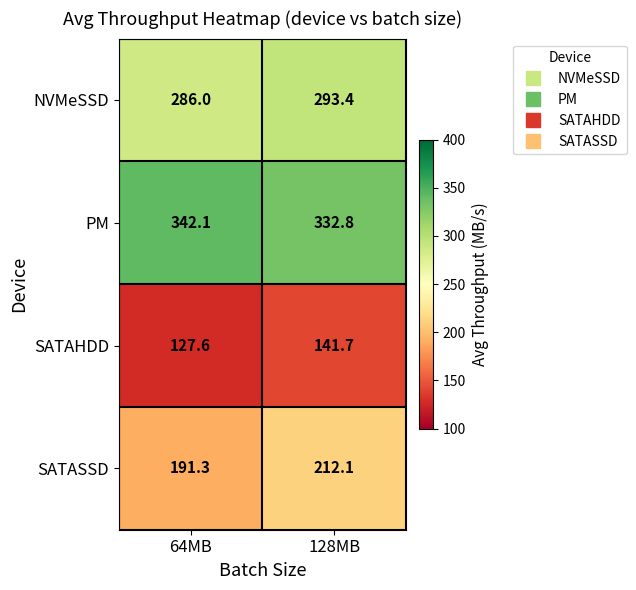

What is the average value of the PM series?

337.5